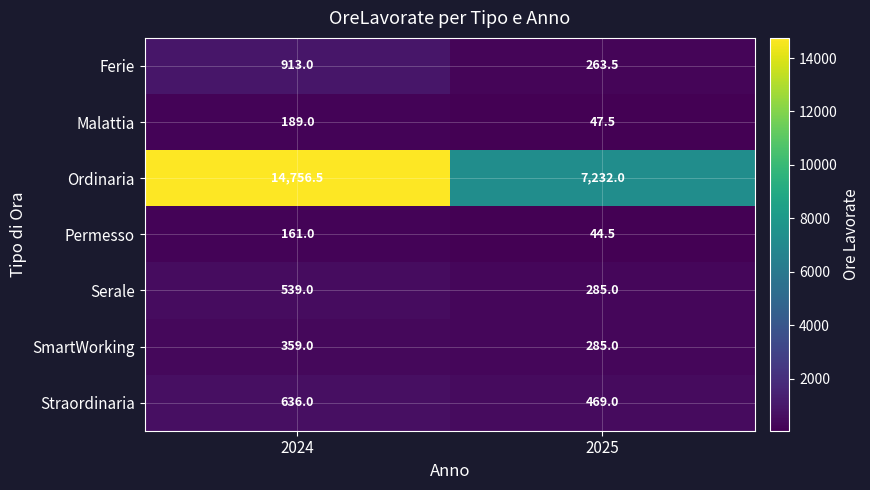

What is the sum of the Ferie values at 2025 and 2024?

1176.5